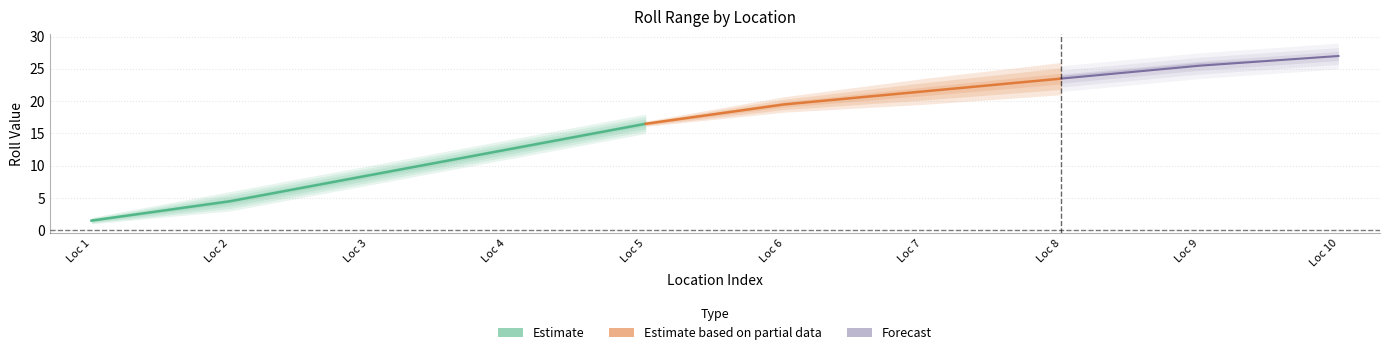

True or false: Roll has a value of 6 at Use another method.

False